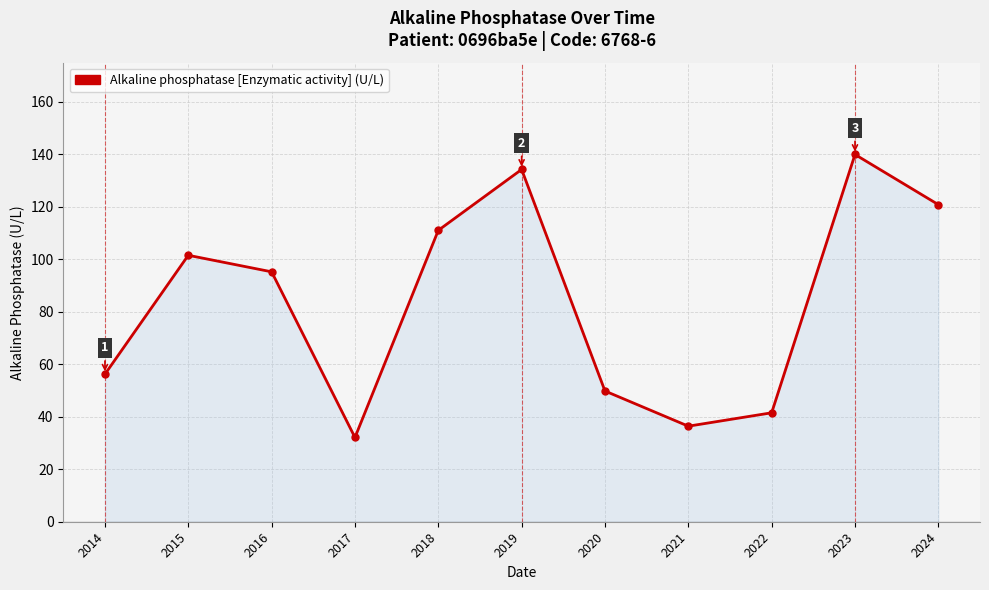

Rank the categories by value from highest to lowest.

2023, 2019, 2024, 2018, 2015, 2016, 2014, 2020, 2022, 2021, 2017